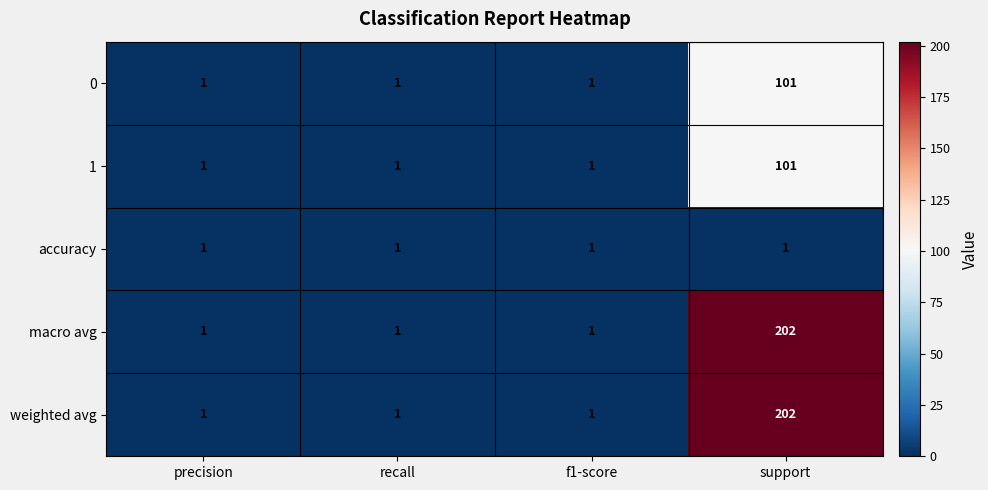

Which label corresponds to the largest value in the chart?

support